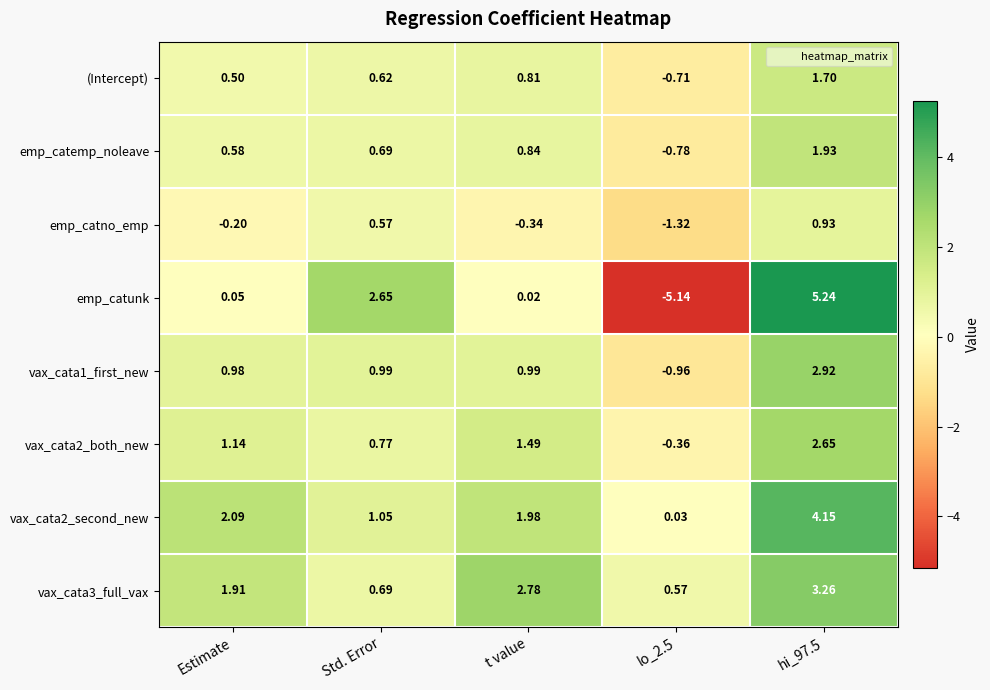

Count the number of data series in this chart.

8